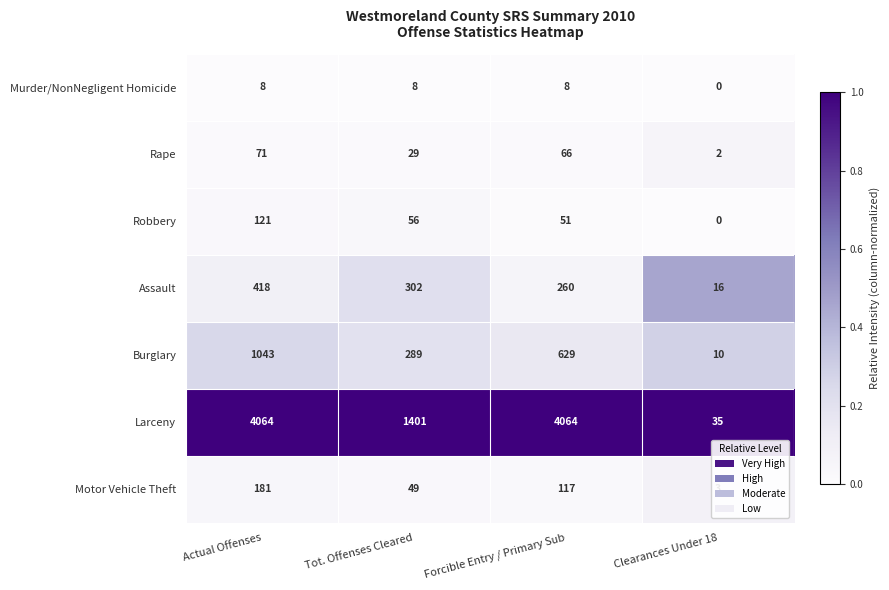

Read the Assault value at Clearances Under 18, to the nearest 10.

20